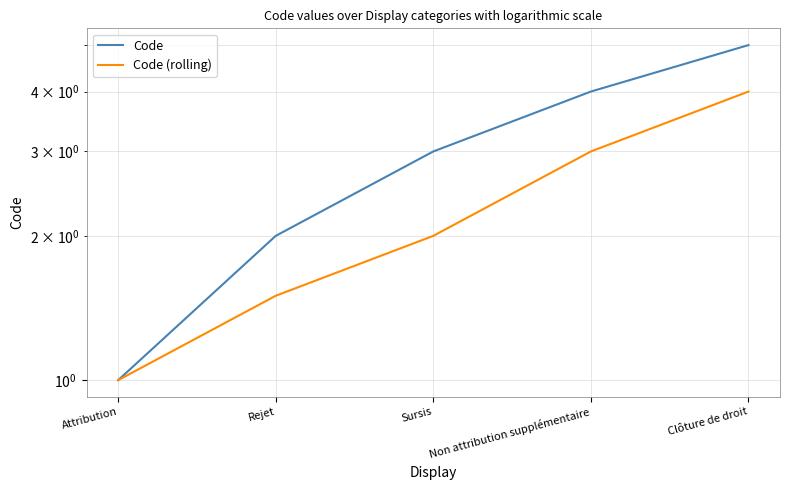

What is the spread (max minus min) of values at Clôture de droit?

1.0